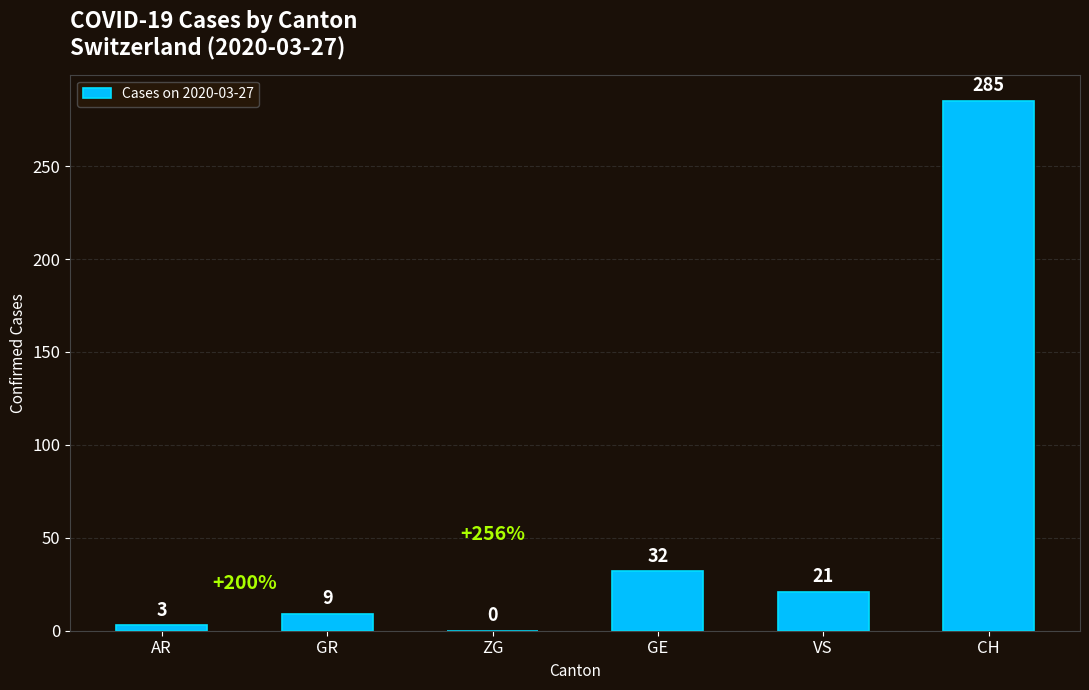

Which category has the highest value across all series?

CH